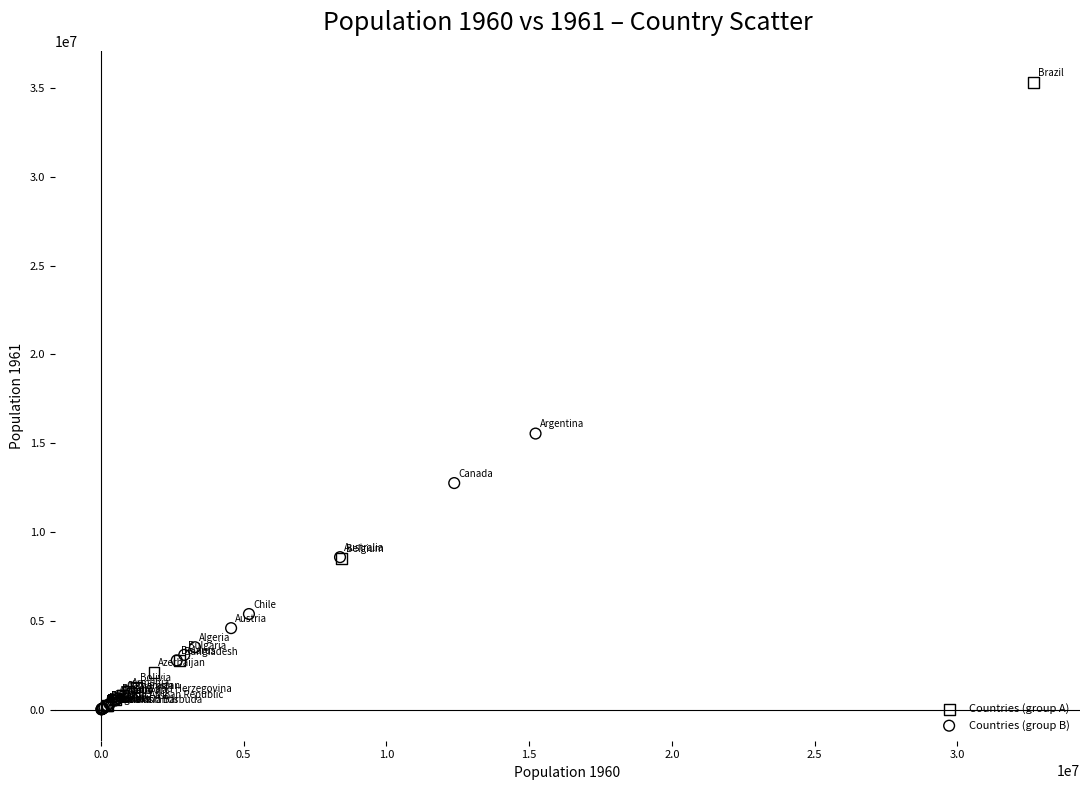

What are all the series names shown in the legend?

Countries (group A), Countries (group B)